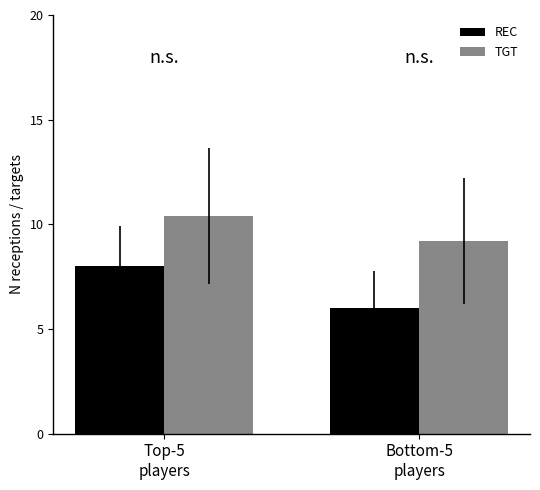

Rank the series by their average value, from lowest to highest.

REC, TGT